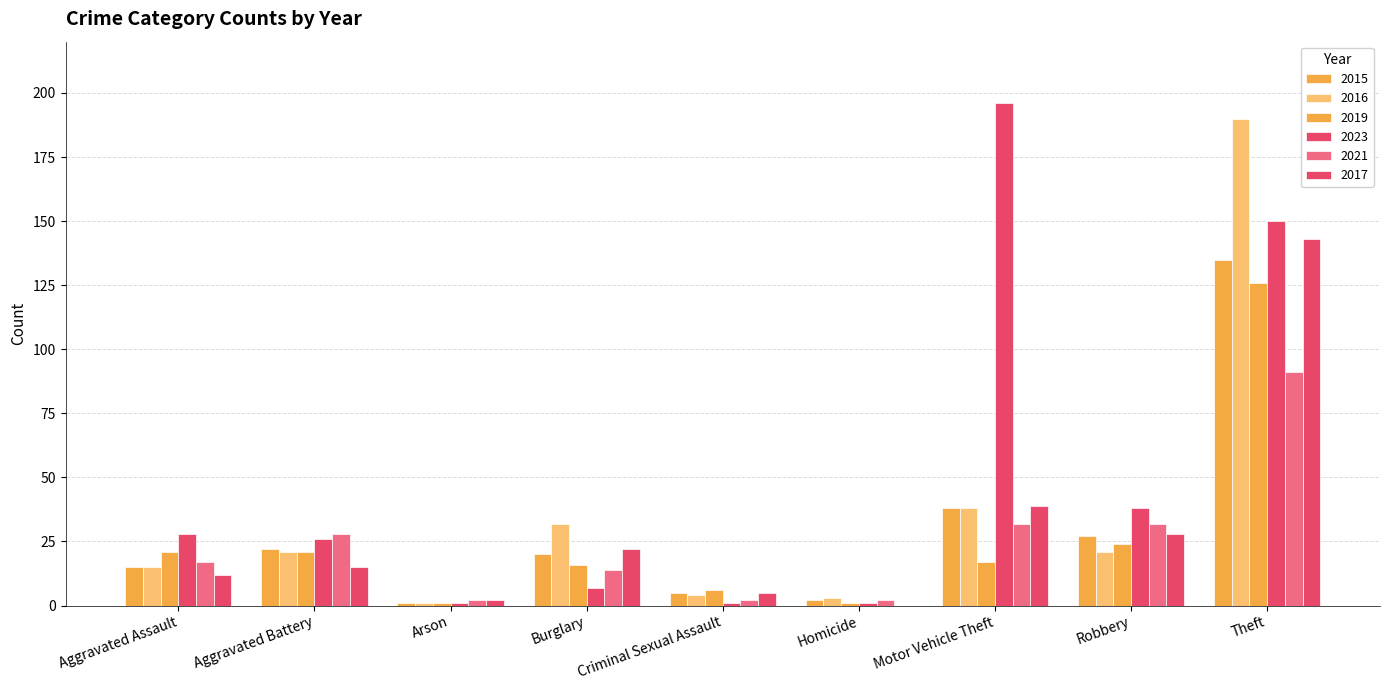

Reading left to right, extract all data points from this chart.

2015: 15	22	1	20	5	2	38	27	135
2016: 15	21	1	32	4	3	38	21	190
2019: 21	21	1	16	6	1	17	24	126
2023: 28	26	1	7	1	1	196	38	150
2021: 17	28	2	14	2	2	32	32	91
2017: 12	15	2	22	5	0	39	28	143